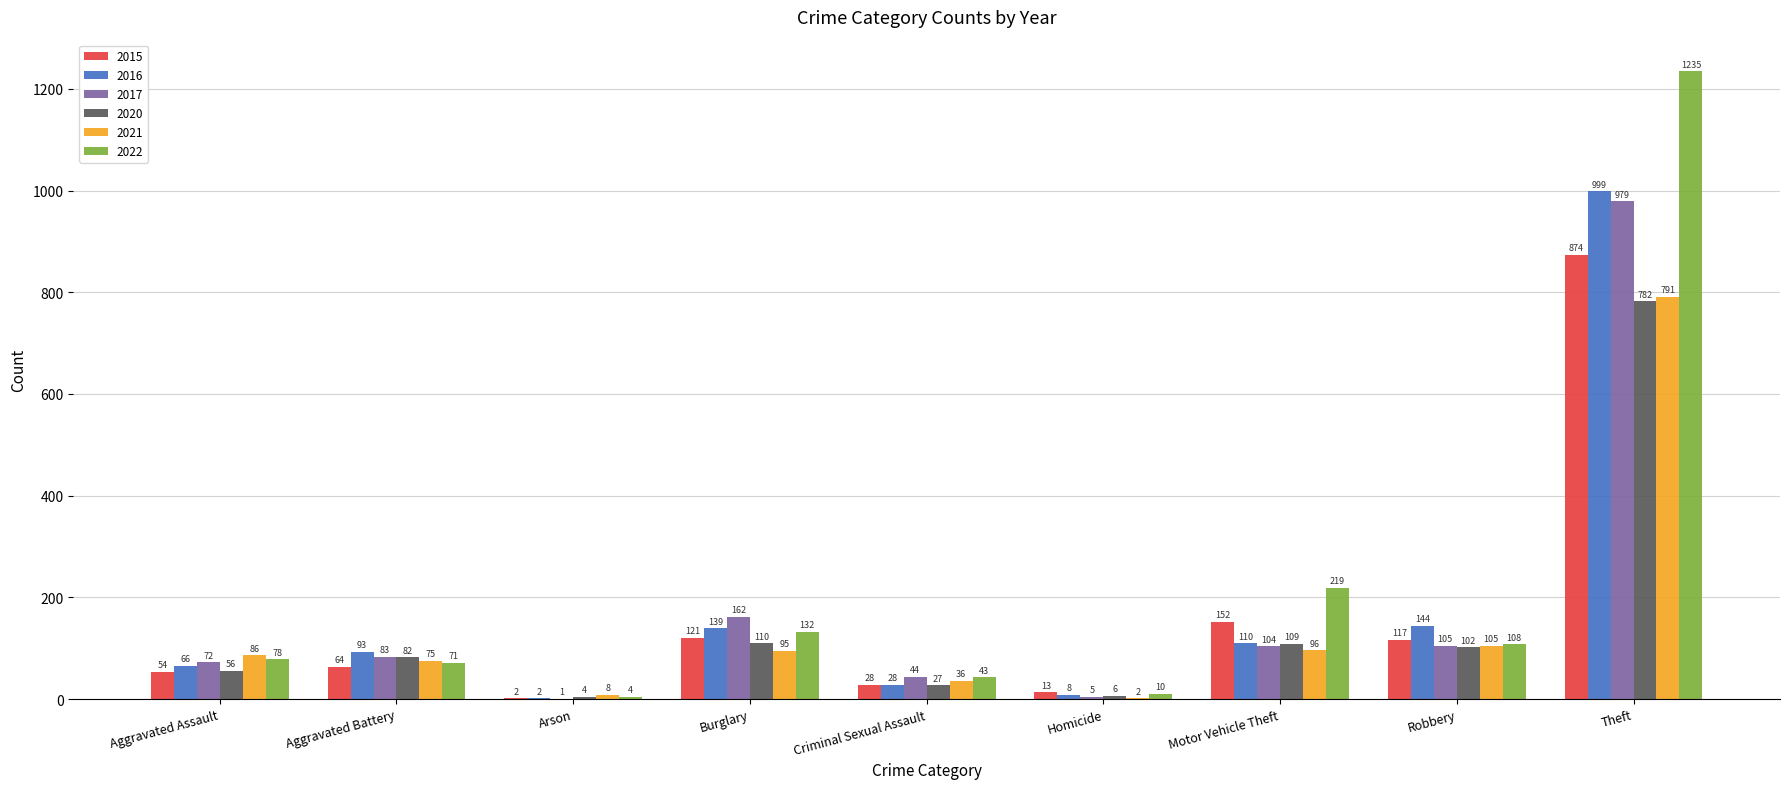

What is the sum of all 2015 values?

1425